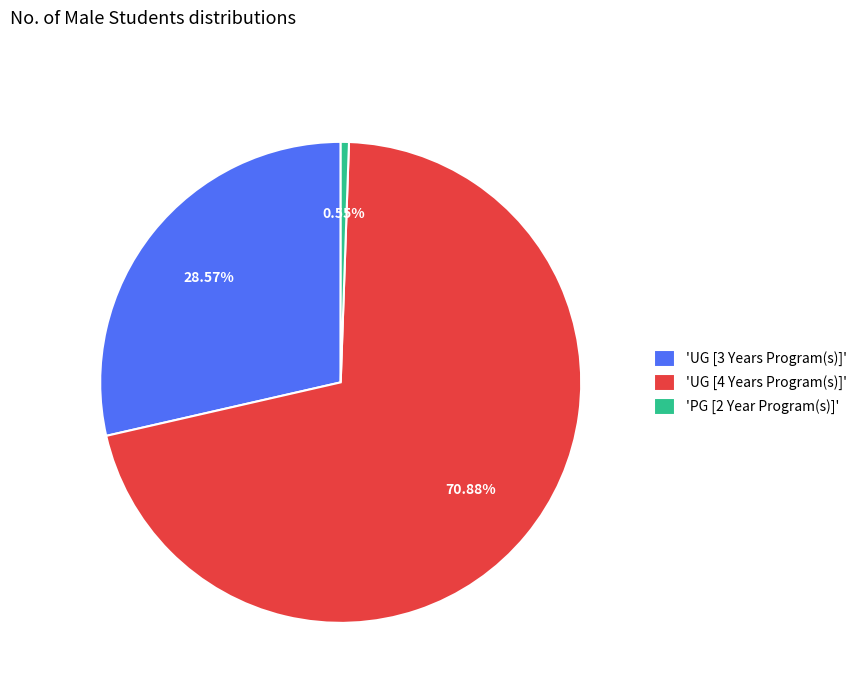

Does 'UG [4 Years Program(s)]' account for over 50% of the chart?

Yes